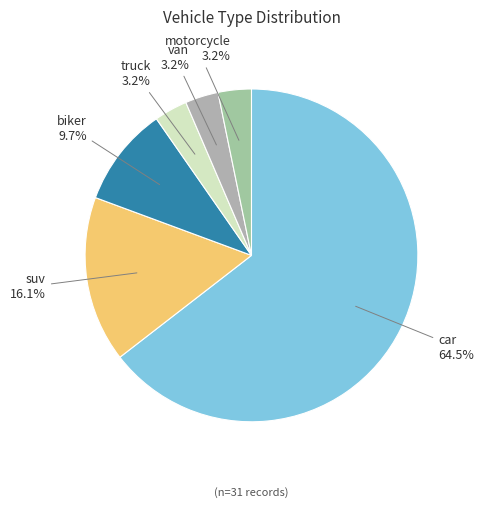

Which category has the biggest portion of the pie?

car